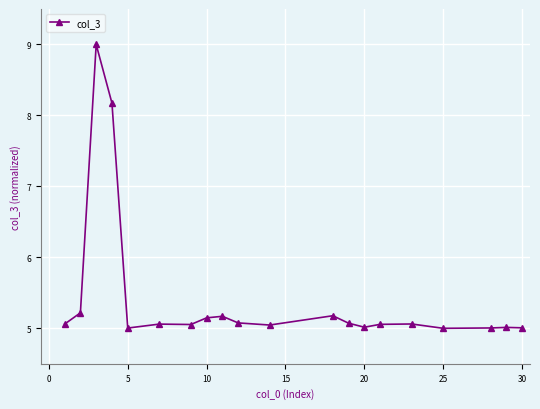

What is the minimum value shown in the chart?

5.0